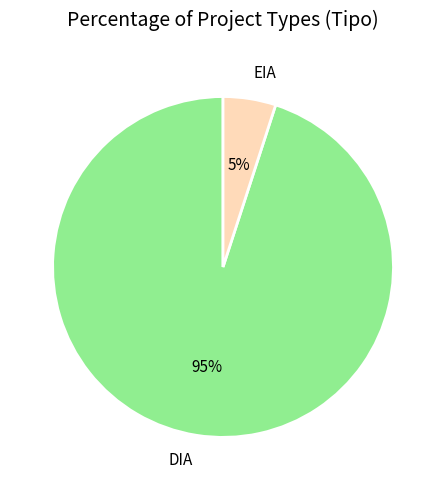

To the nearest percent, what is the difference between the largest and smallest slice percentages?

90%